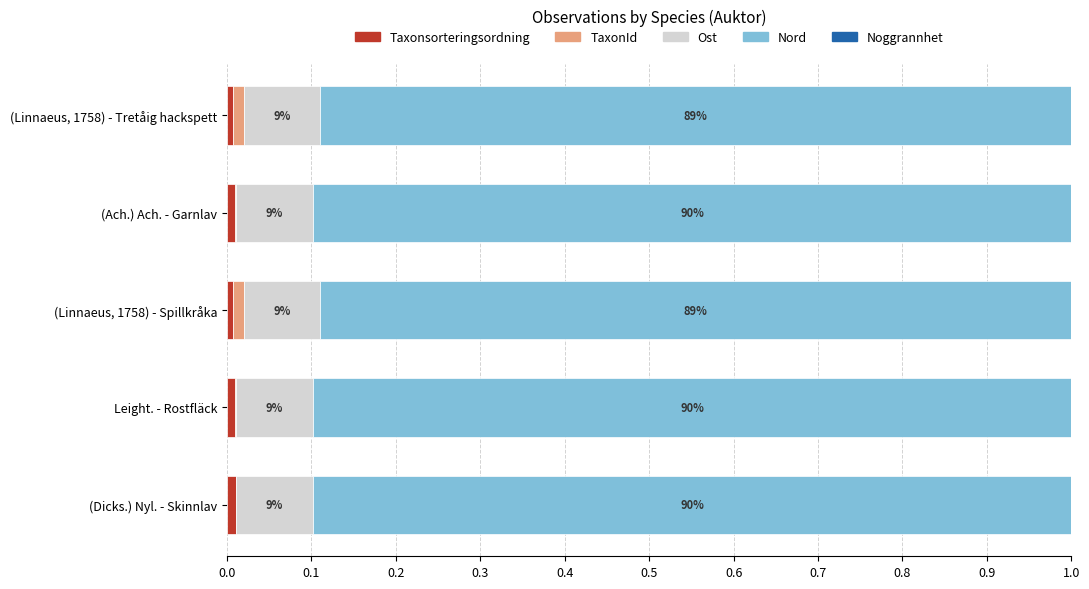

Is it true that Taxonsorteringsordning equals 0.0 at Leight. - Rostfläck?

True